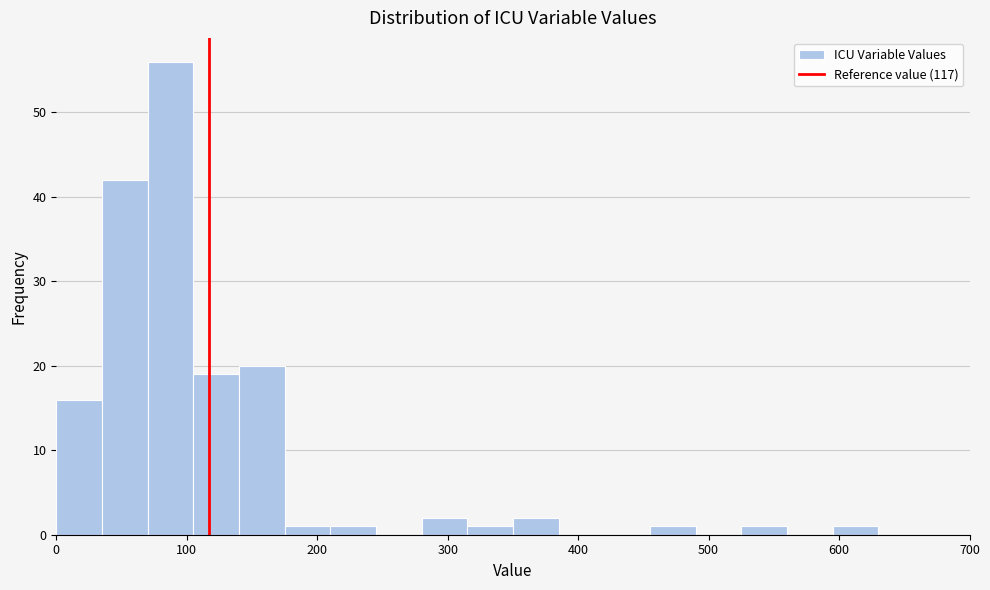

Read against the x-axis, roughly where is the centre of the tallest bar?

90